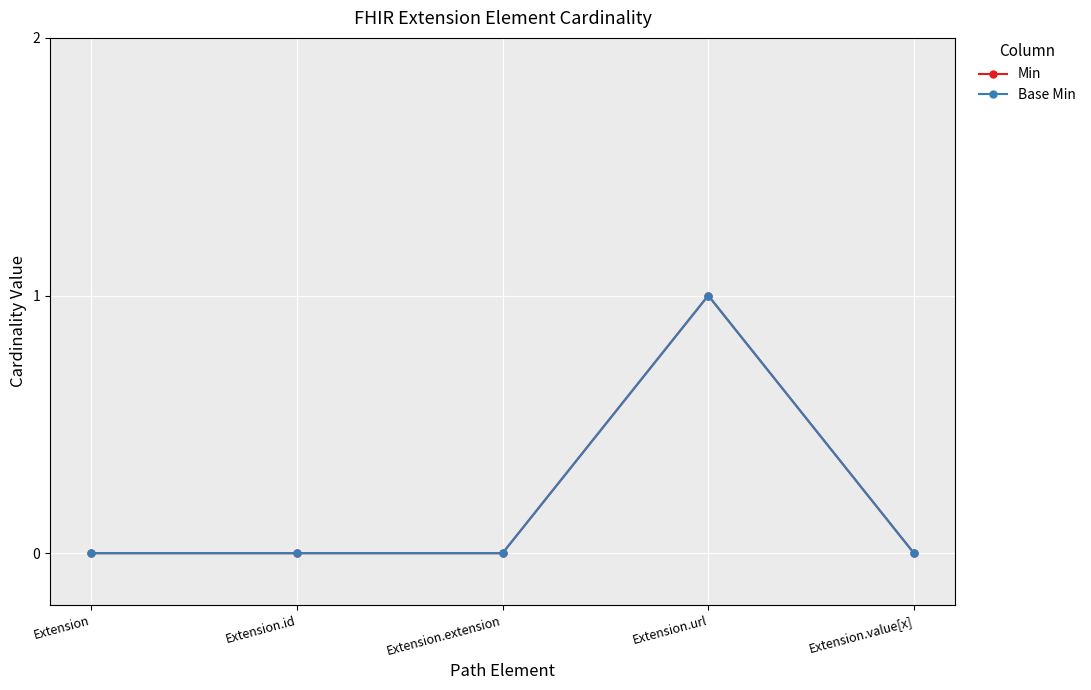

List the labels in order of Min value, smallest first.

Extension, Extension.id, Extension.extension, Extension.value[x], Extension.url